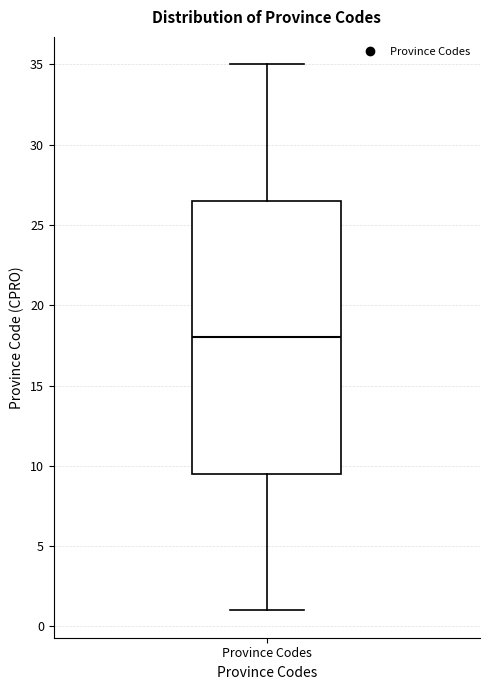

Read this box plot against the y-axis: the position of the median line, the range covered by the box, and the ends of both whiskers. The values are not printed on the chart, so give them approximately, as read against the axis.

median 18.0, box 9.5 to 26.5, whiskers 1.0 to 35.0